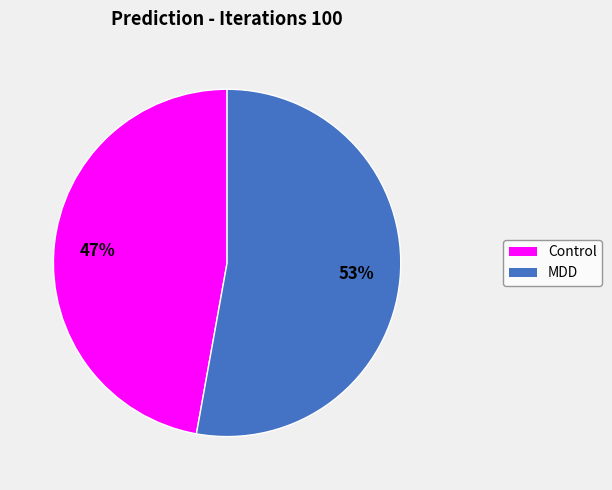

To the nearest percent, what is the average slice percentage?

50%